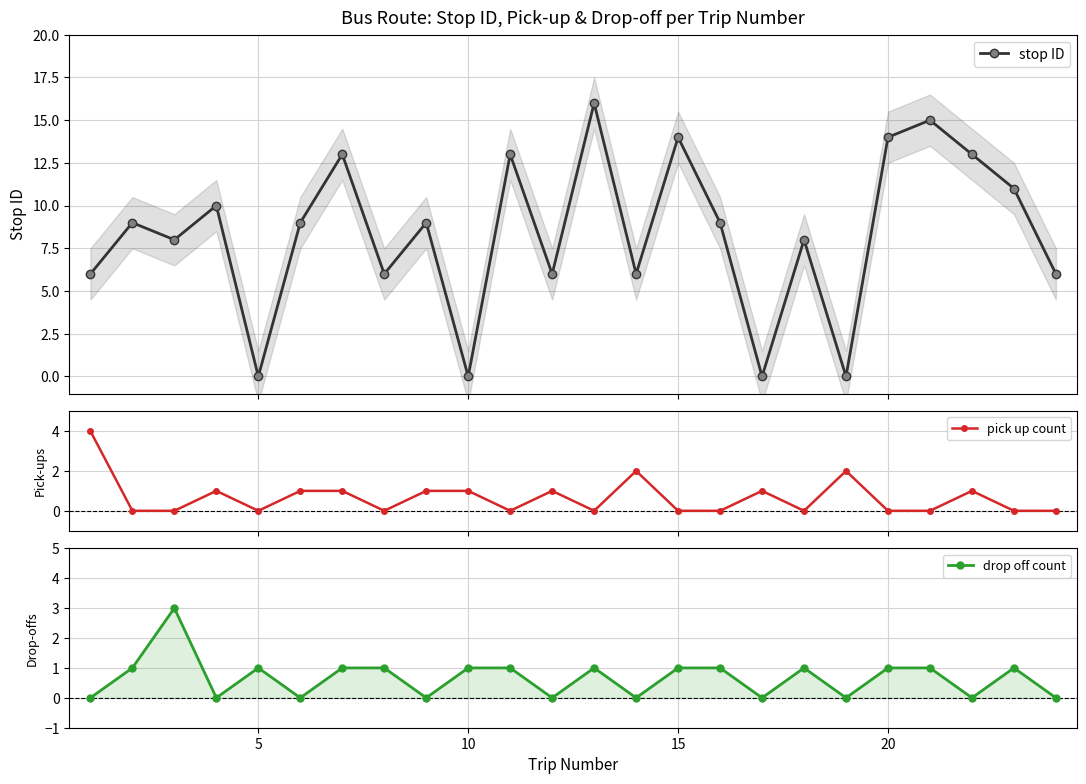

What is the maximum value for stop ID?

16